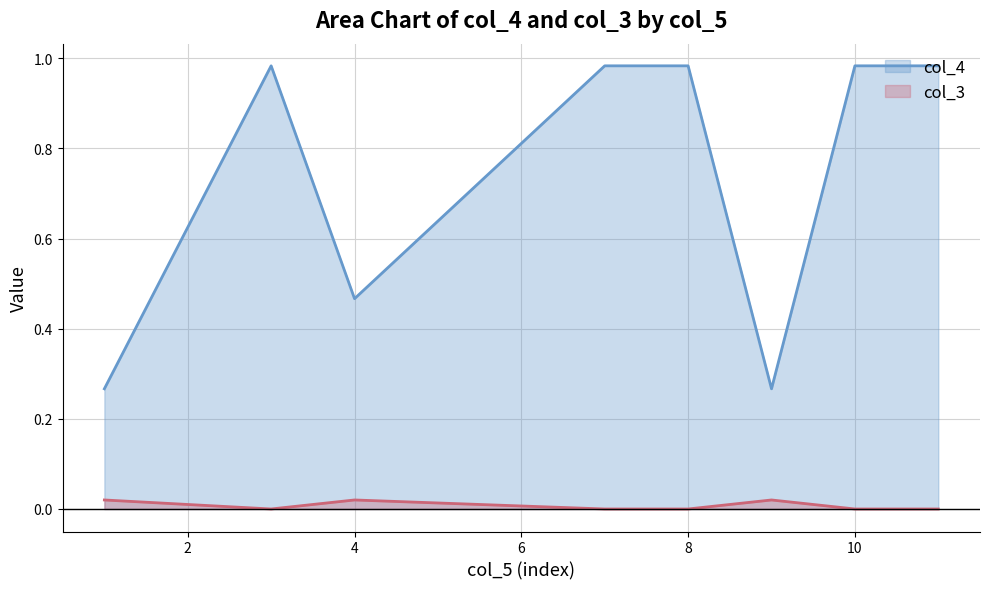

Which series has the largest total across all categories?

col_4